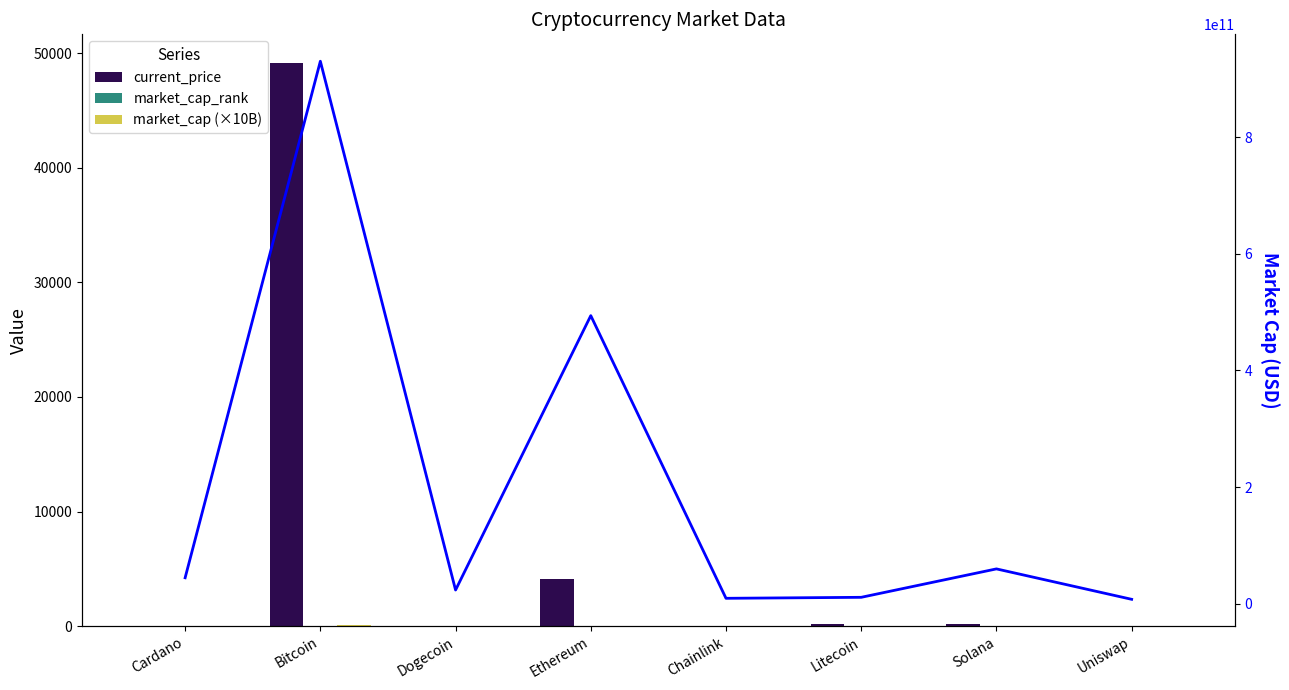

Reading left to right, what are all the values shown in this chart?

current_price: Cardano=1.4	Bitcoin=49173.0	Dogecoin=0.2	Ethereum=4162.2	Chainlink=20.1	Litecoin=160.3	Solana=195.9	Uniswap=17.0
market_cap_rank: Cardano=6.0	Bitcoin=1.0	Dogecoin=11.0	Ethereum=2.0	Chainlink=20.0	Litecoin=18.0	Solana=5.0	Uniswap=26.0
market_cap (×10B): Cardano=4.5	Bitcoin=93.0	Dogecoin=2.4	Ethereum=49.4	Chainlink=0.9	Litecoin=1.1	Solana=6.0	Uniswap=0.8
market_cap (absolute): Cardano=44610541231.0	Bitcoin=929911823058.0	Dogecoin=23585561927.0	Ethereum=493877587080.0	Chainlink=9411420372.0	Litecoin=11109271718.0	Solana=59819557653.0	Uniswap=7684545781.0